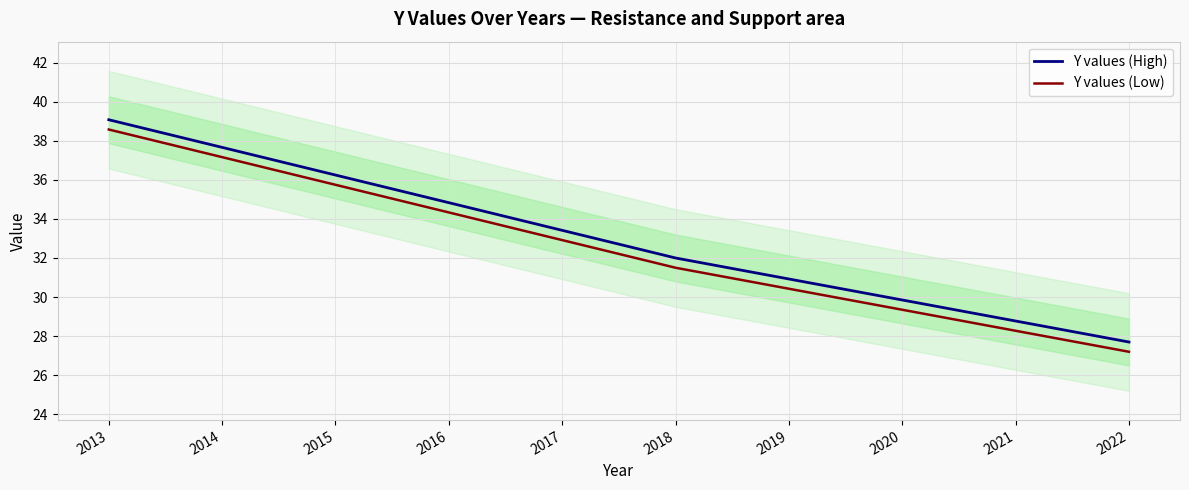

True or false: Y values (Low) and Y values (High) cross at least once.

False